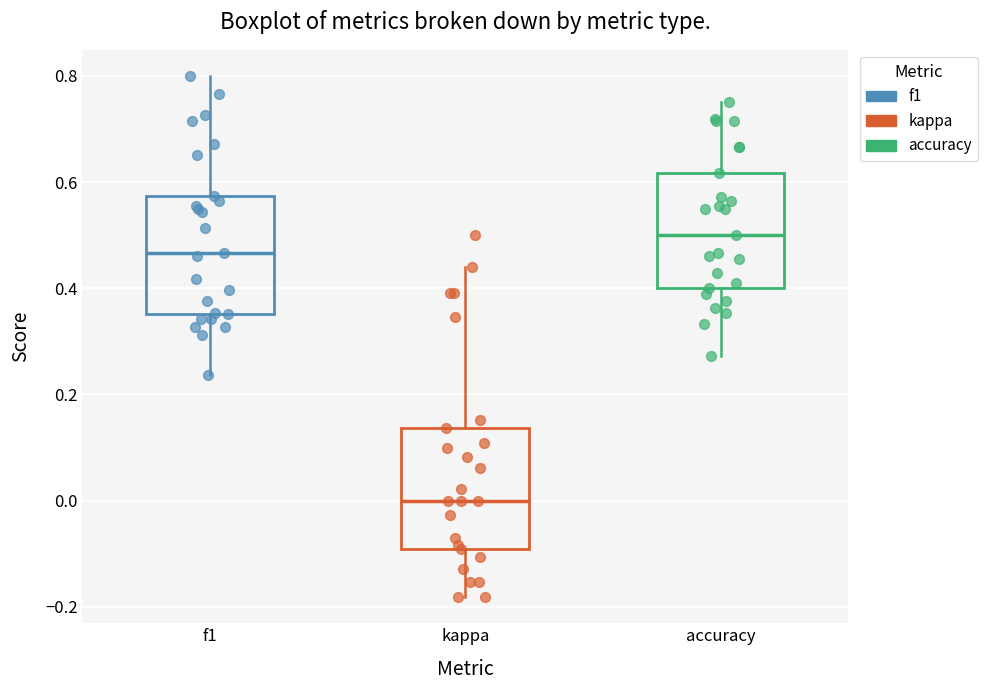

Which box has the lowest median line?

kappa